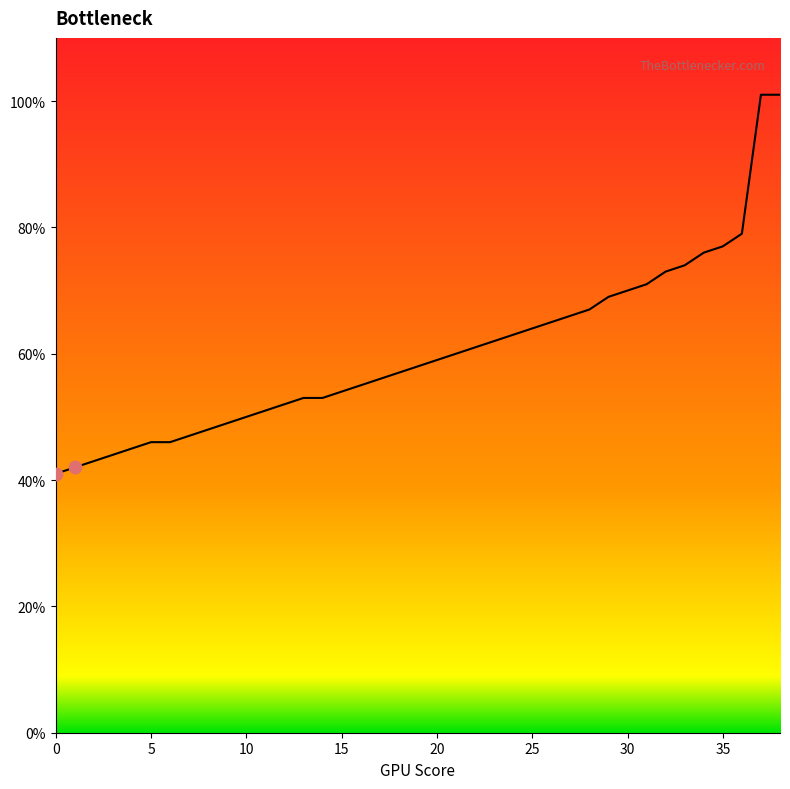

What is the minimum value shown in the chart?

41